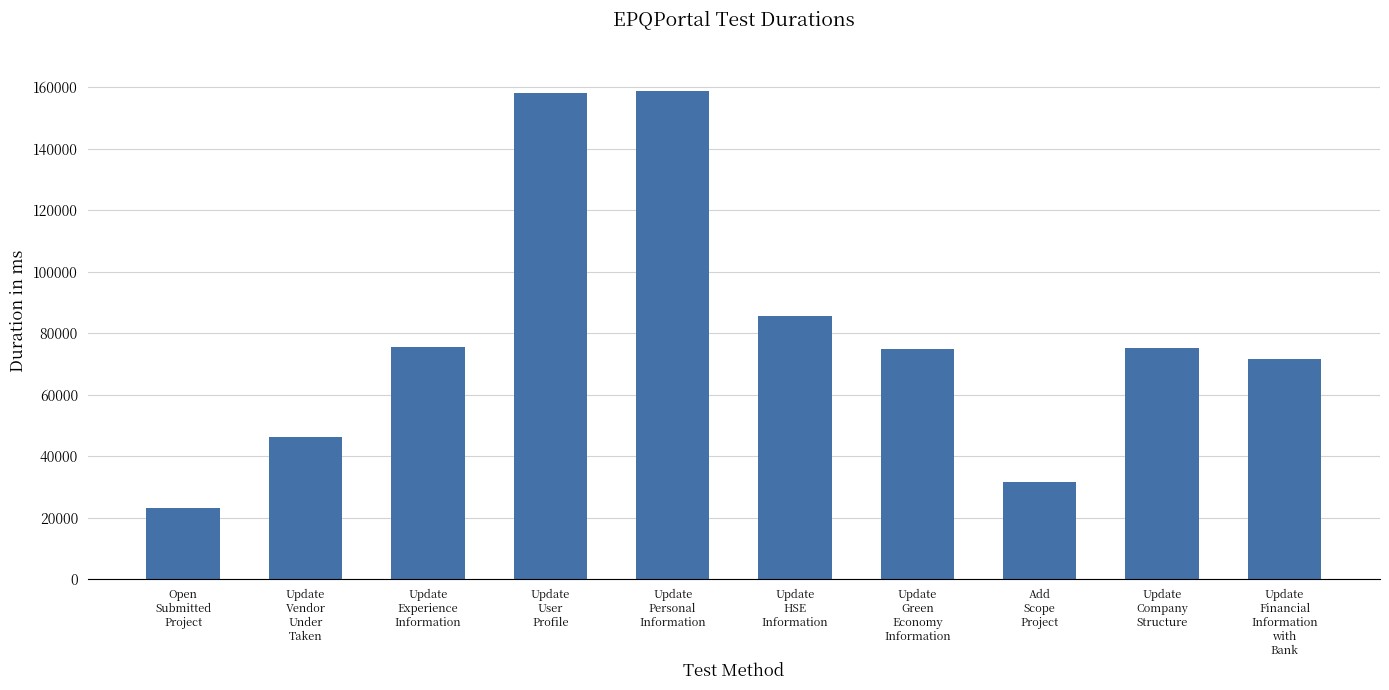

How many data points does each series have?

10